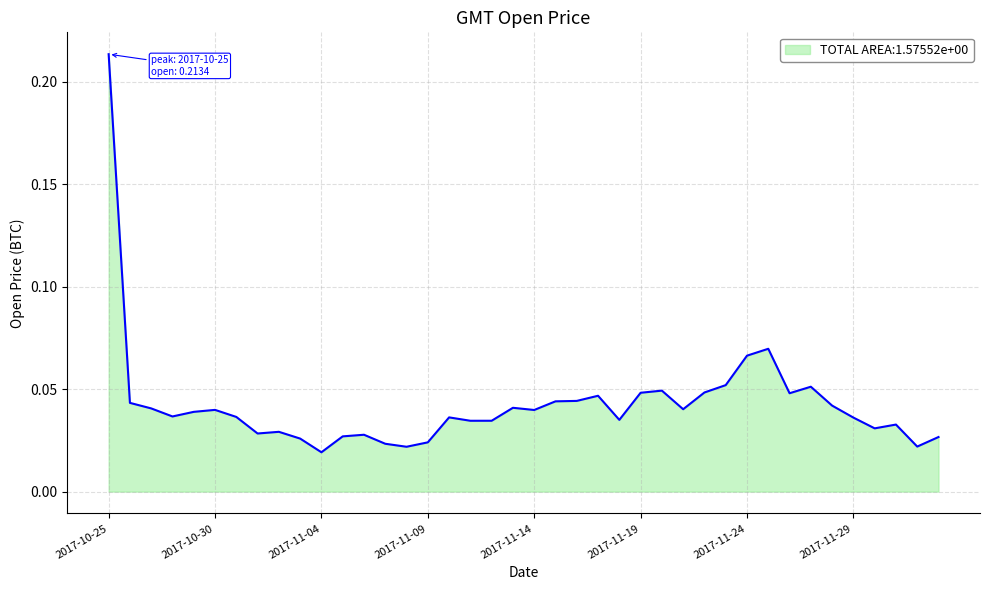

Where is the data nearest to the value 0?

2017-11-04